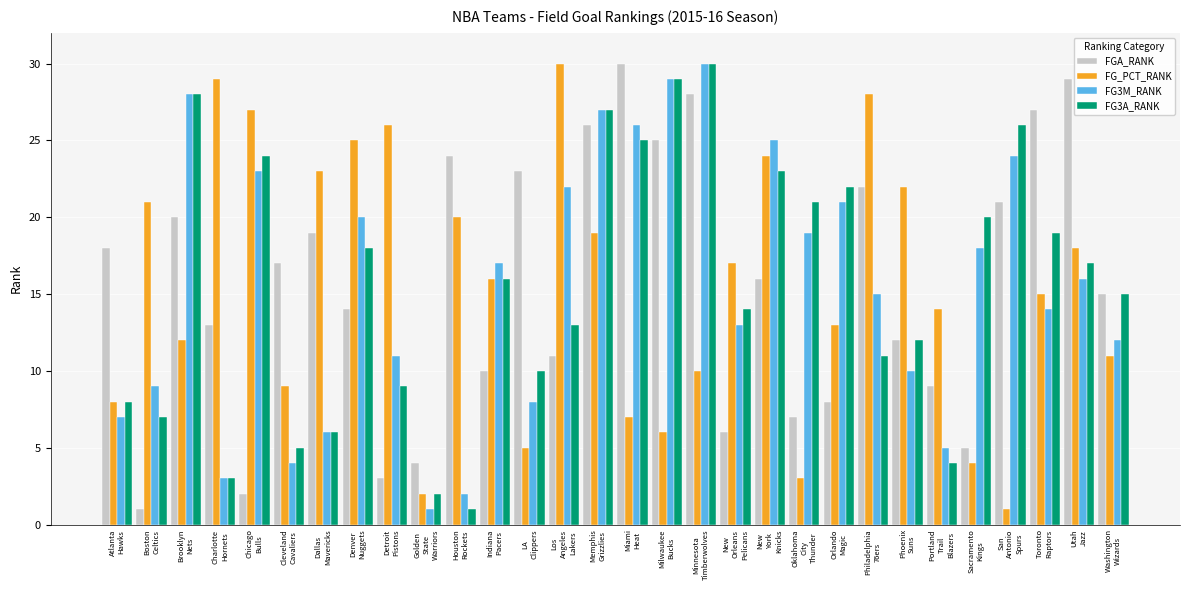

At how many categories does at least one series exceed 12?

29